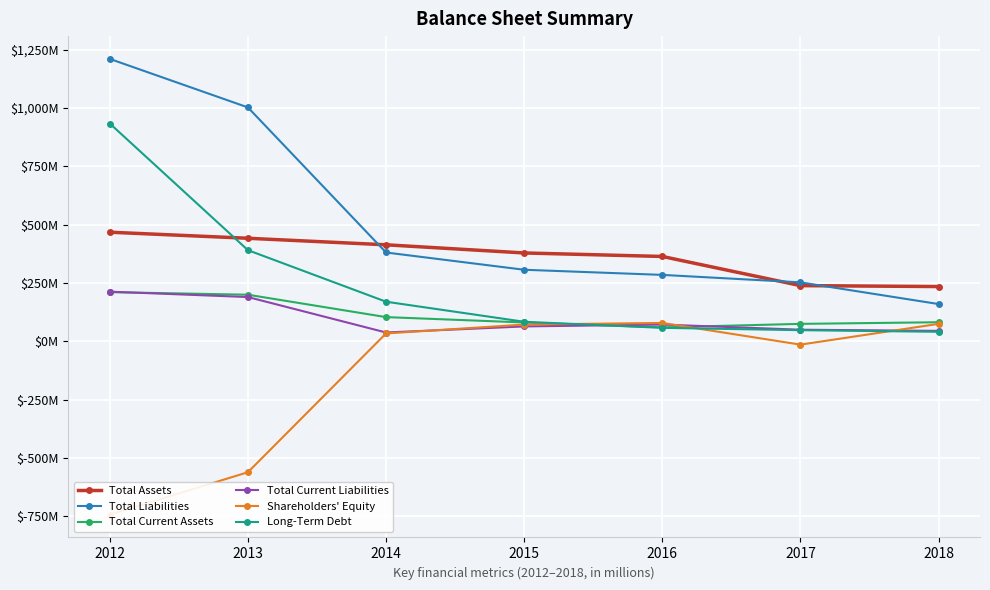

How many lines are shown in the chart?

6